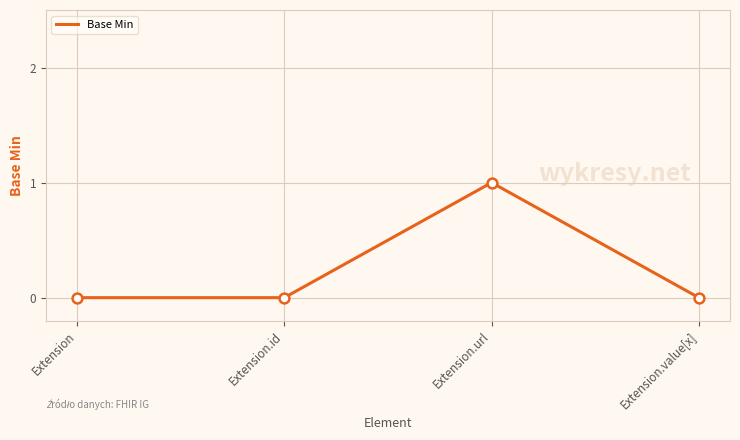

Which has a higher value, Extension.url or Extension.value[x]?

Extension.url